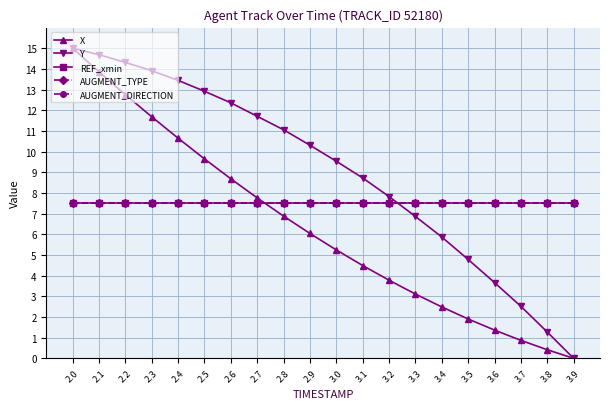

Does the chart have visible grid lines?

Yes